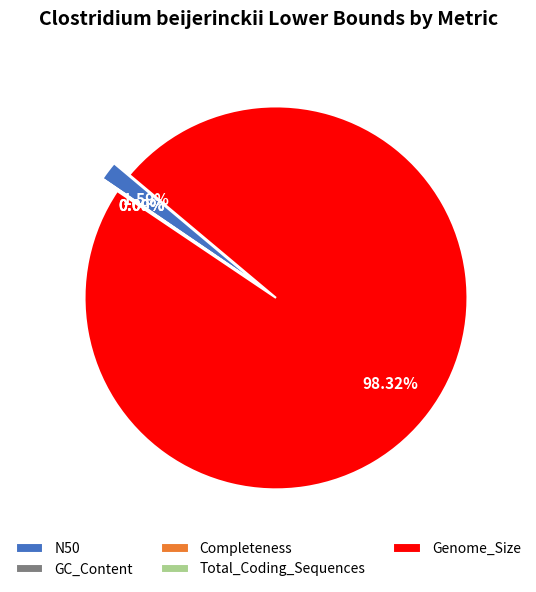

To the nearest percent, what percentage of the pie is N50?

2%